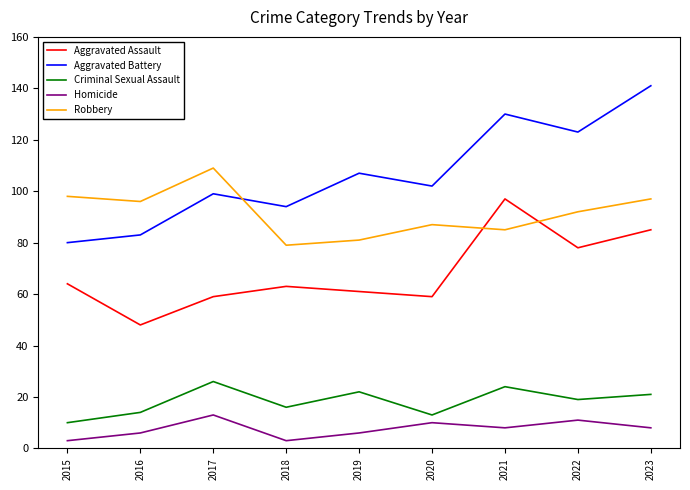

How many times do Aggravated Battery and Robbery cross each other?

1